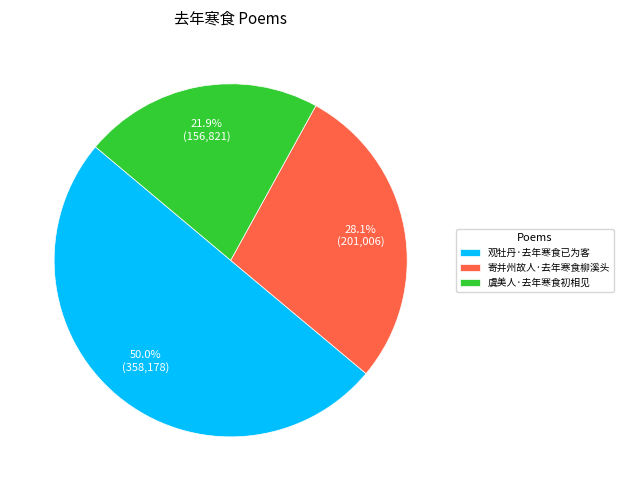

Which category accounts for the majority?

观牡丹·去年寒食已为客